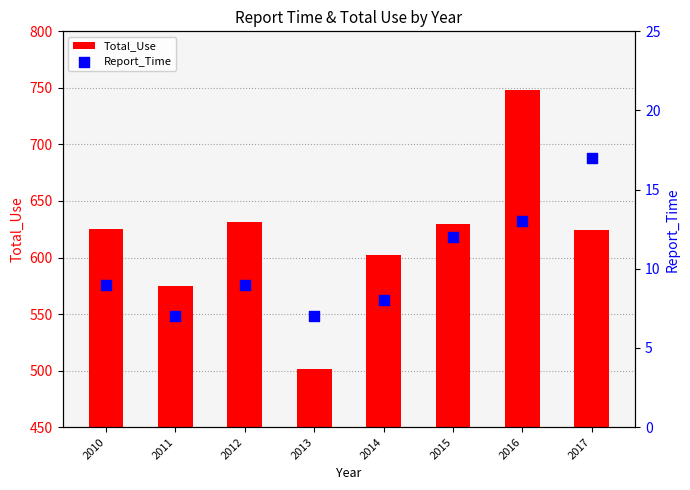

Which series has the widest spread of Y values?

Total_Use